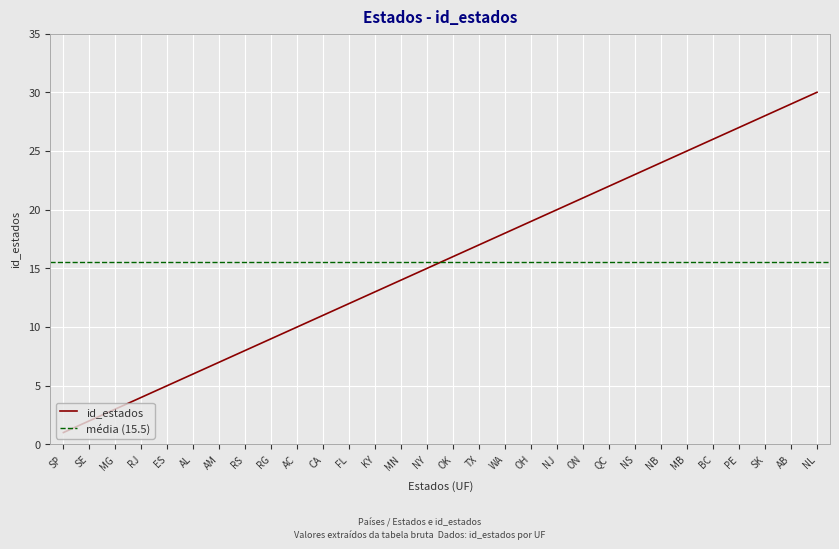

What is the minimum value shown in the chart?

1